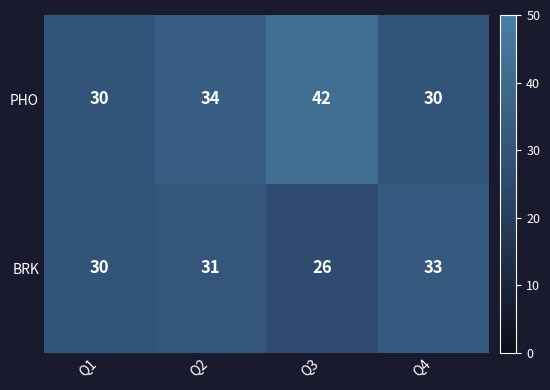

Read the BRK value at Q2.

31